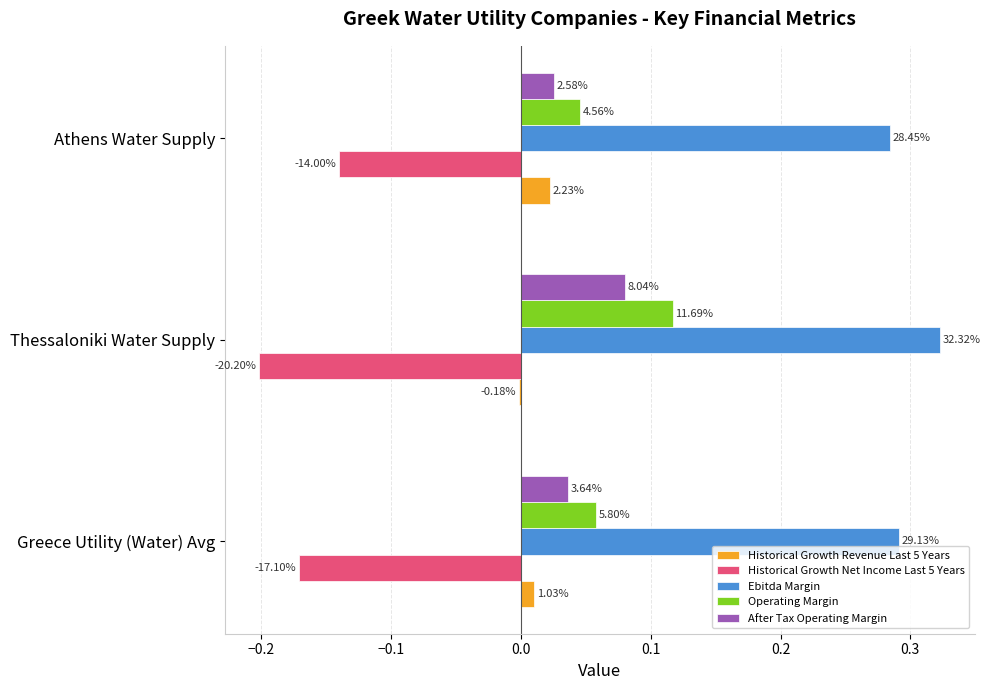

What are all the series names shown in the legend?

Historical Growth Revenue Last 5 Years, Historical Growth Net Income Last 5 Years, Ebitda Margin, Operating Margin, After Tax Operating Margin